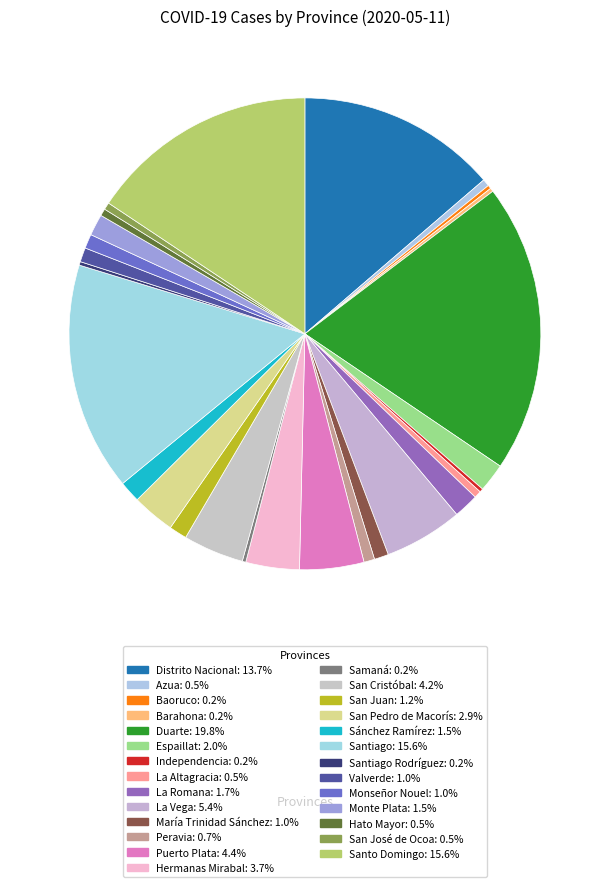

What is the largest slice in the pie chart?

Duarte